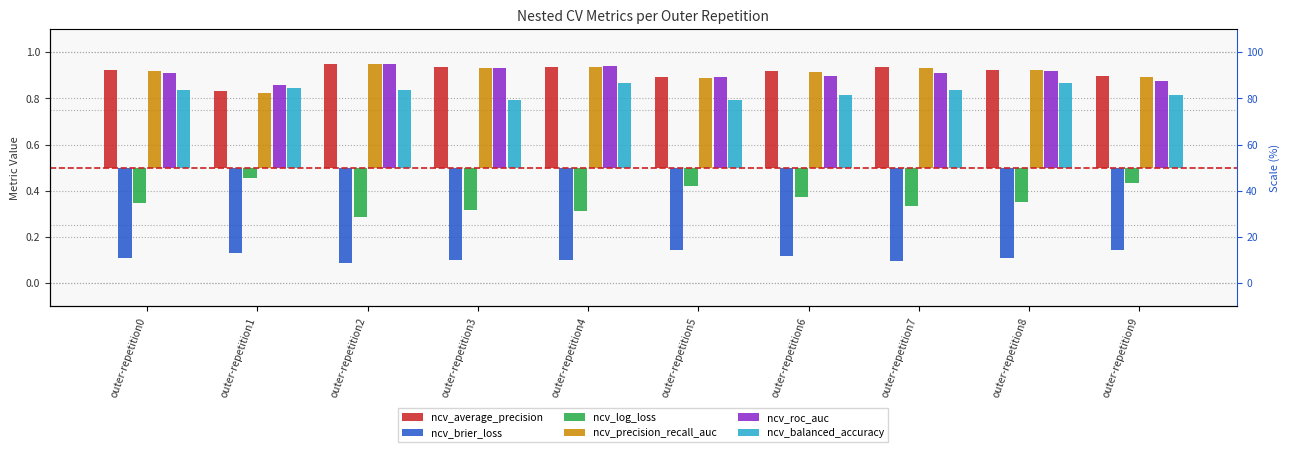

The ncv_precision_recall_auc series shows 0.4 at outer-repetition4. True or false?

True